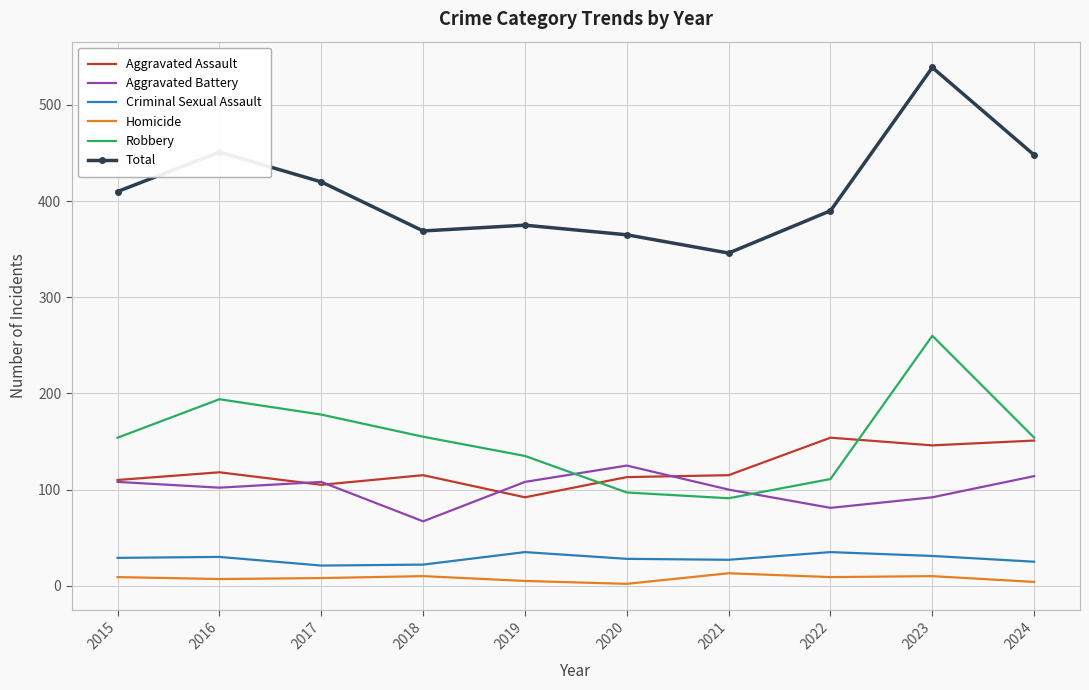

True or false: Aggravated Battery has a value of 46 at 2024.

False